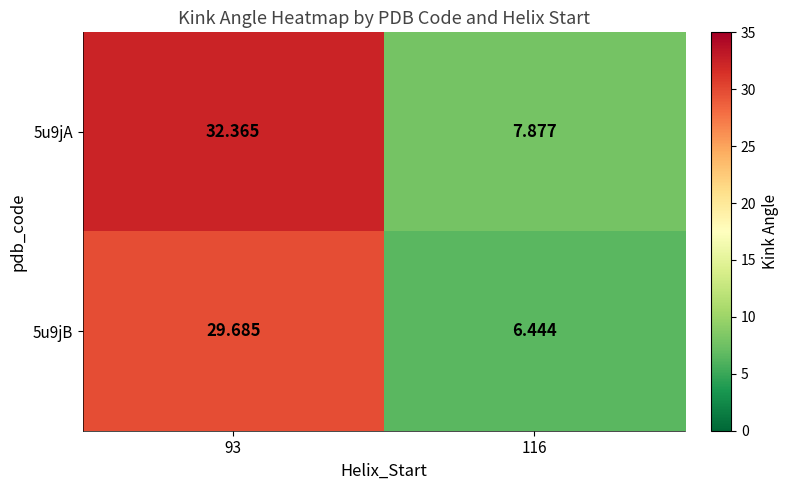

How many categories are shown in the chart?

2